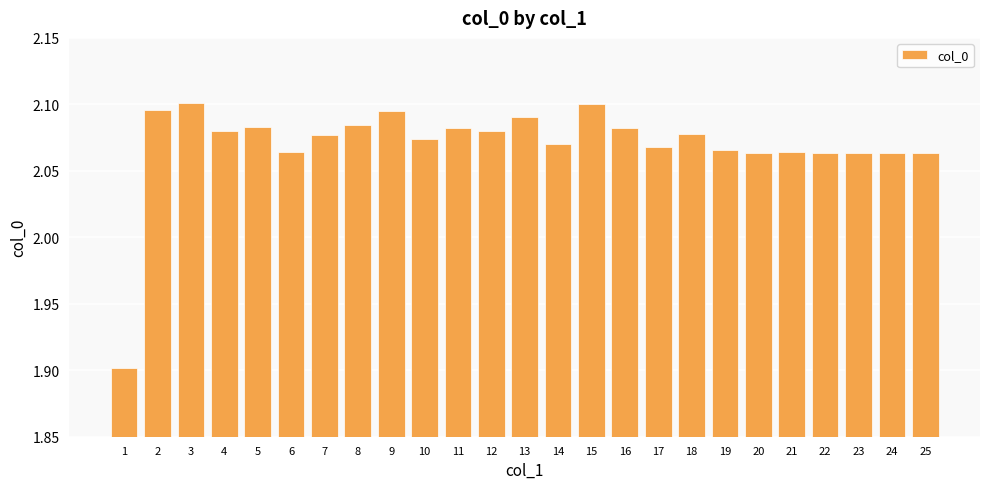

What is the smallest value displayed?

1.9